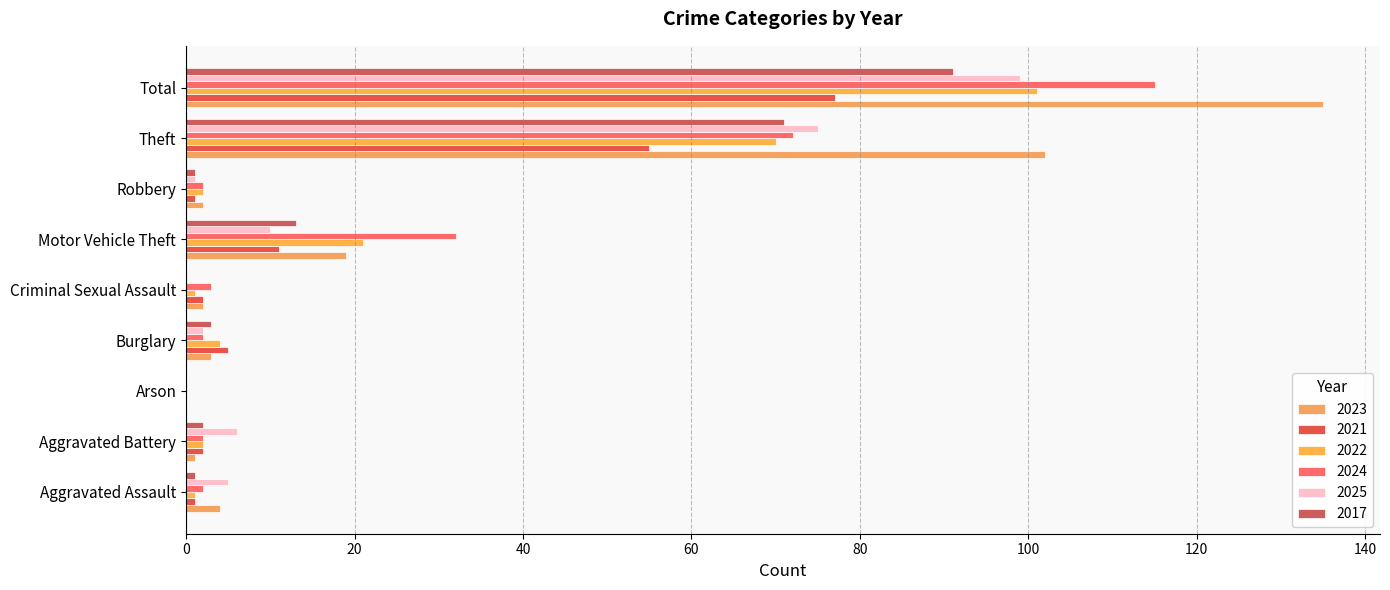

What is the maximum value shown in the chart?

135